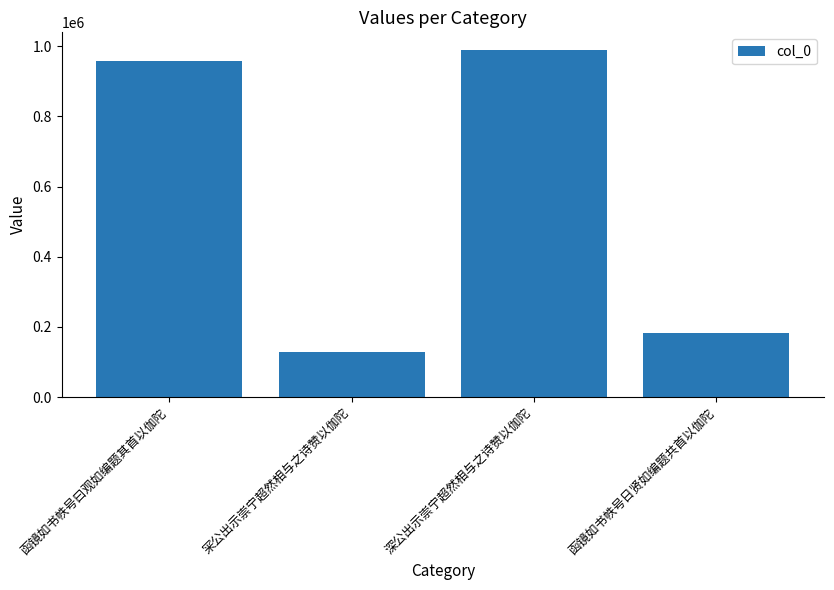

Rank the categories by value from lowest to highest.

冞公出示崇宁超然相与之诗赞以伽陀, 函镜如书帙号日贤如编题共首以伽陀, 函镜如书帙号曰观如编题其首以伽陀, 深公出示崇宁超然相与之诗赞以伽陀